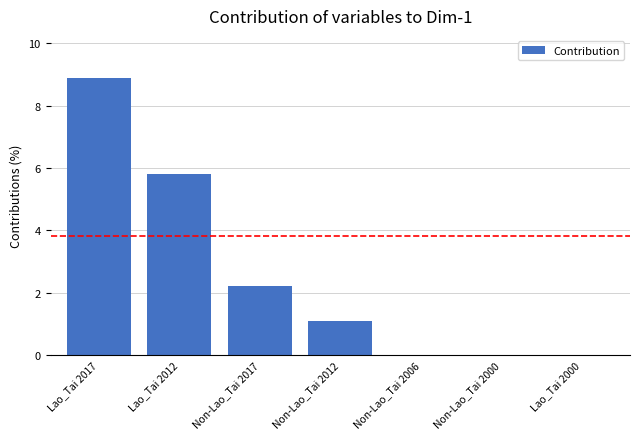

Reading left to right, list all the values displayed in this chart.

Lao_Tai 2017=8.9	Lao_Tai 2012=5.8	Non-Lao_Tai 2017=2.2	Non-Lao_Tai 2012=1.1	Non-Lao_Tai 2006=0.0	Non-Lao_Tai 2000=0.0	Lao_Tai 2000=0.0